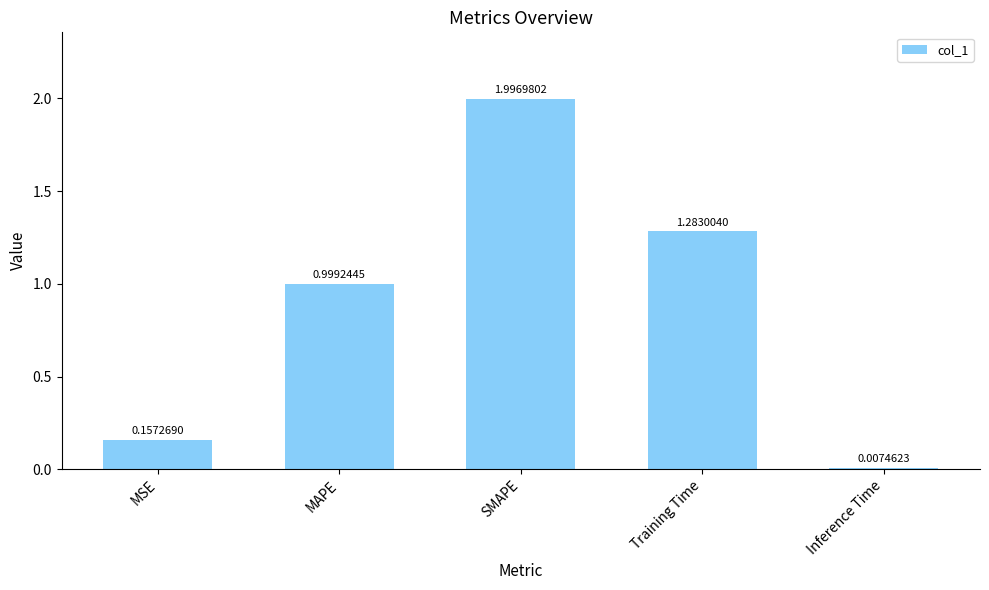

Are the bars grouped side by side (vs. stacked)?

No